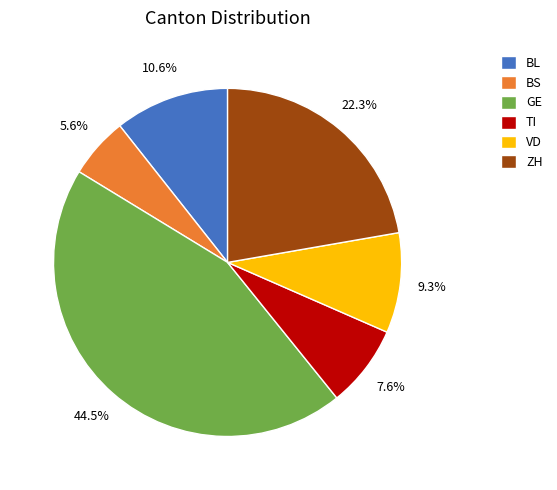

Which slice is the largest?

GE